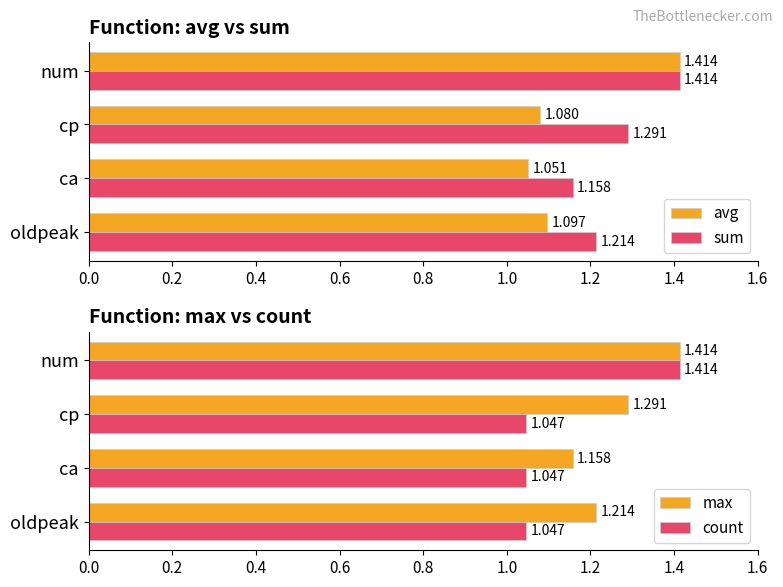

Reading left to right, transcribe all the data shown in this chart.

avg: 1.1	1.1	1.1	1.4
sum: 1.2	1.2	1.3	1.4
max: 1.2	1.2	1.3	1.4
count: 1.0	1.0	1.0	1.4